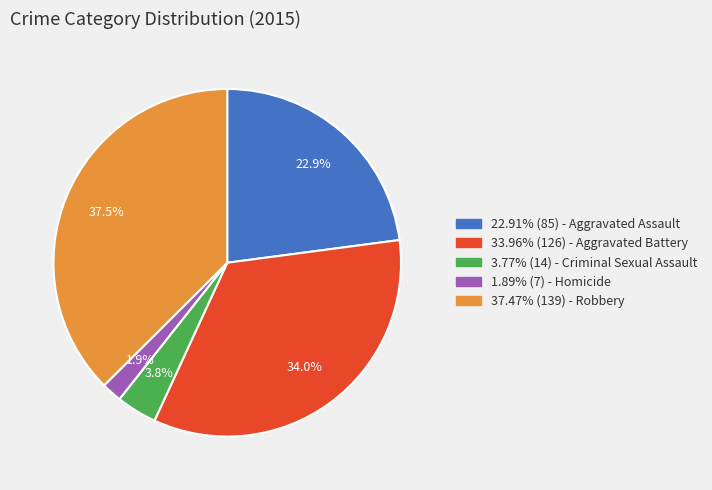

How many segments does this pie chart have?

5